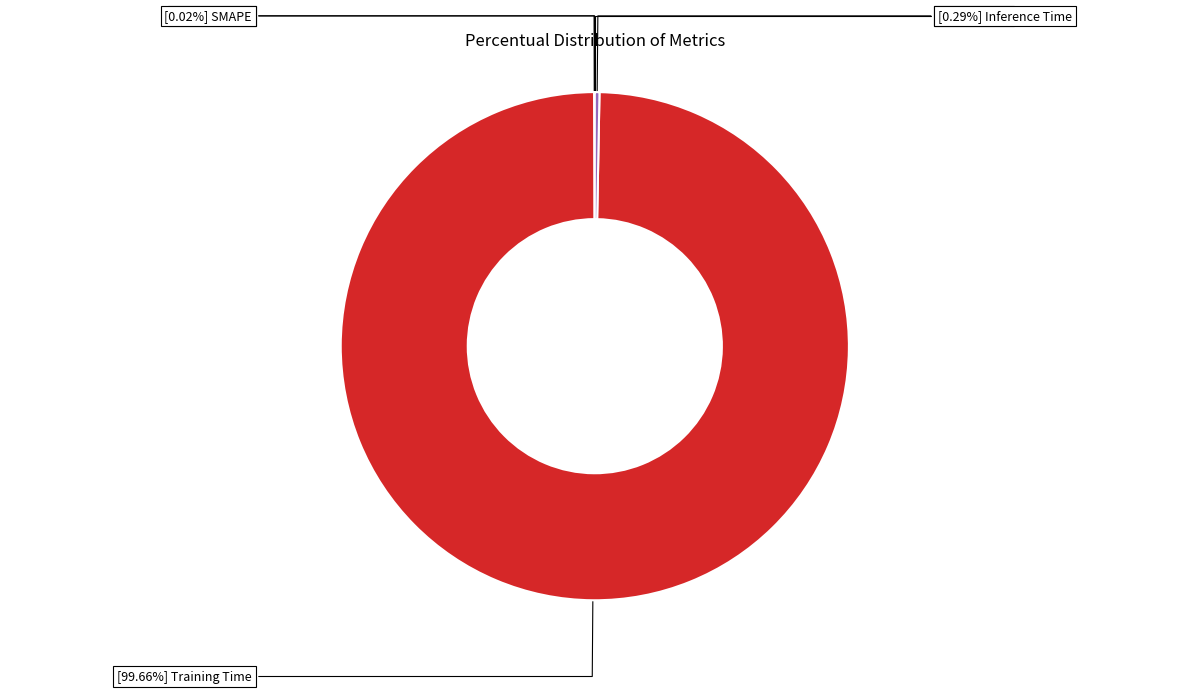

Is there a majority slice in this chart?

Yes